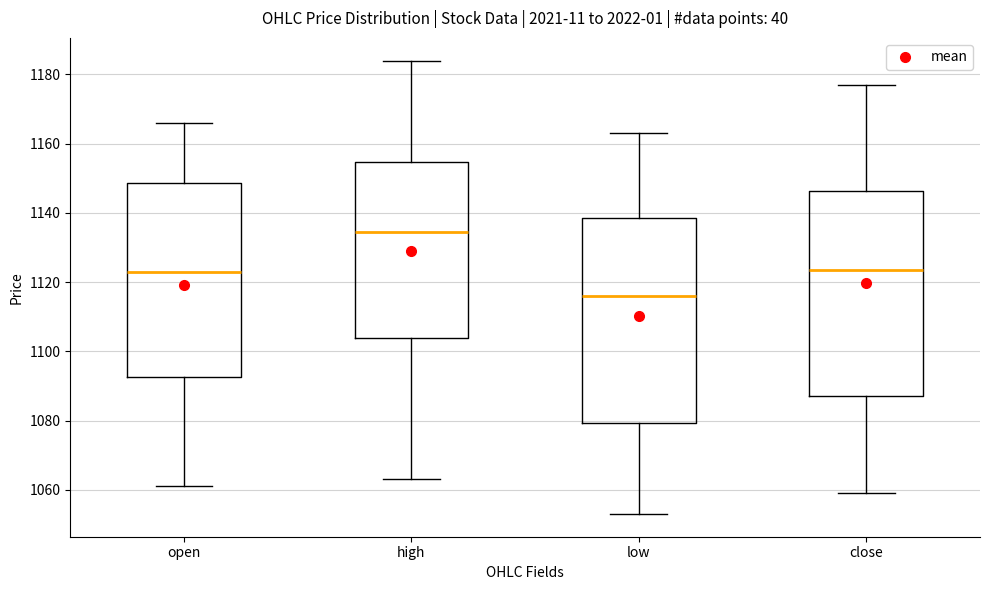

Where does the median line of the box for low sit on the y-axis? The values are not printed on the chart, so give them approximately, as read against the axis.

1116